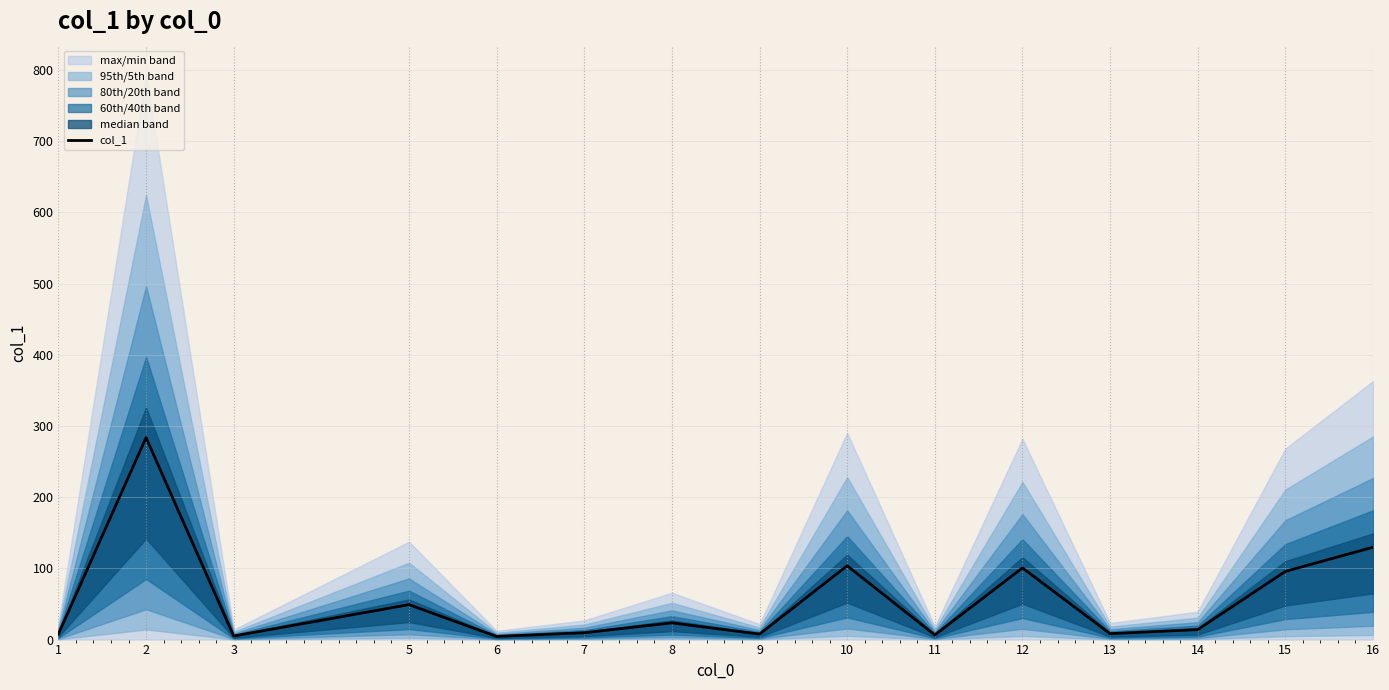

What is the greatest value displayed?

283.8